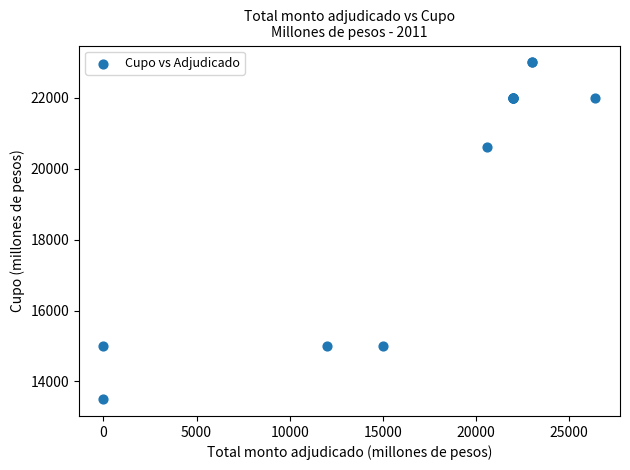

What Y value in the scatter plot is closest to 18250?

20600